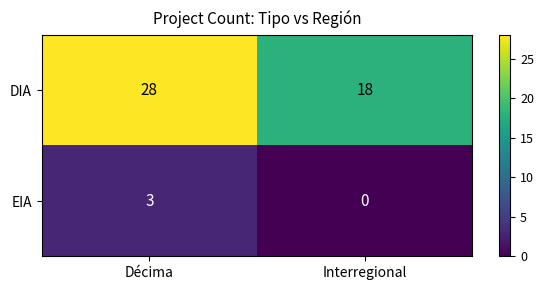

Where is EIA nearest to the value 1?

Interregional